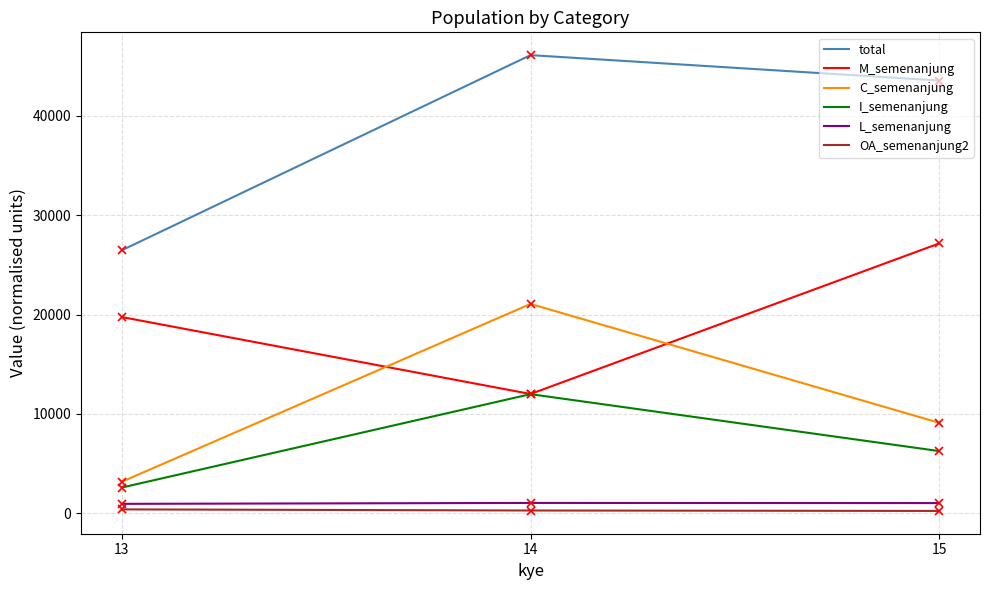

How many values in the OA_semenanjung2 series are below 281?

1